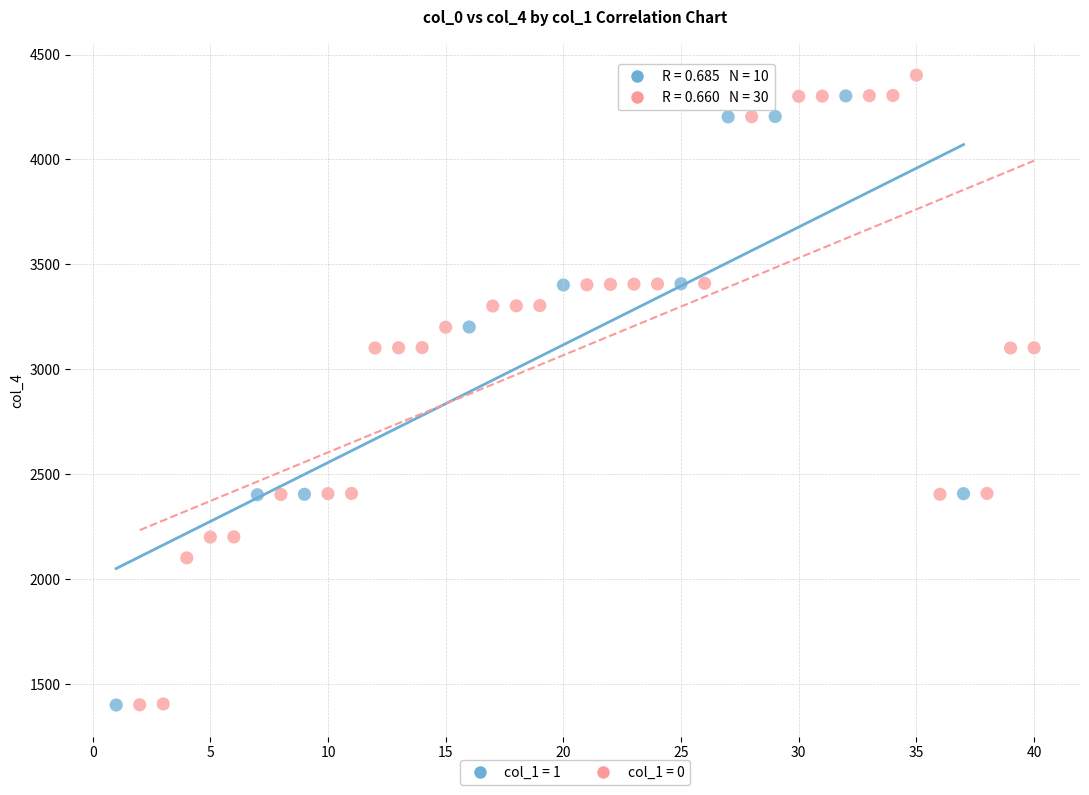

Which series has the largest Y range (max minus min)?

col_1 = 0